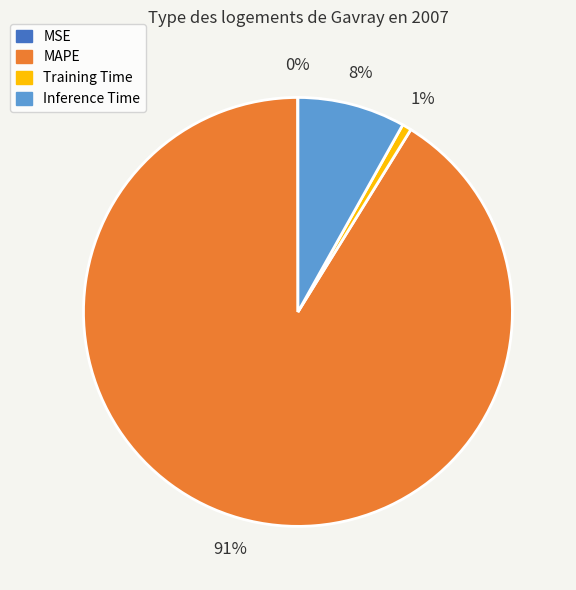

To the nearest percent, what is the average slice percentage?

25%